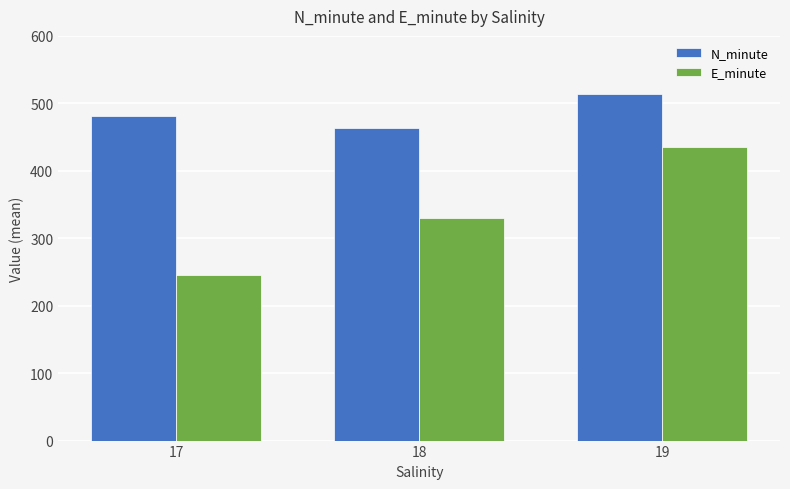

What is the highest value of the N_minute series?

514.0